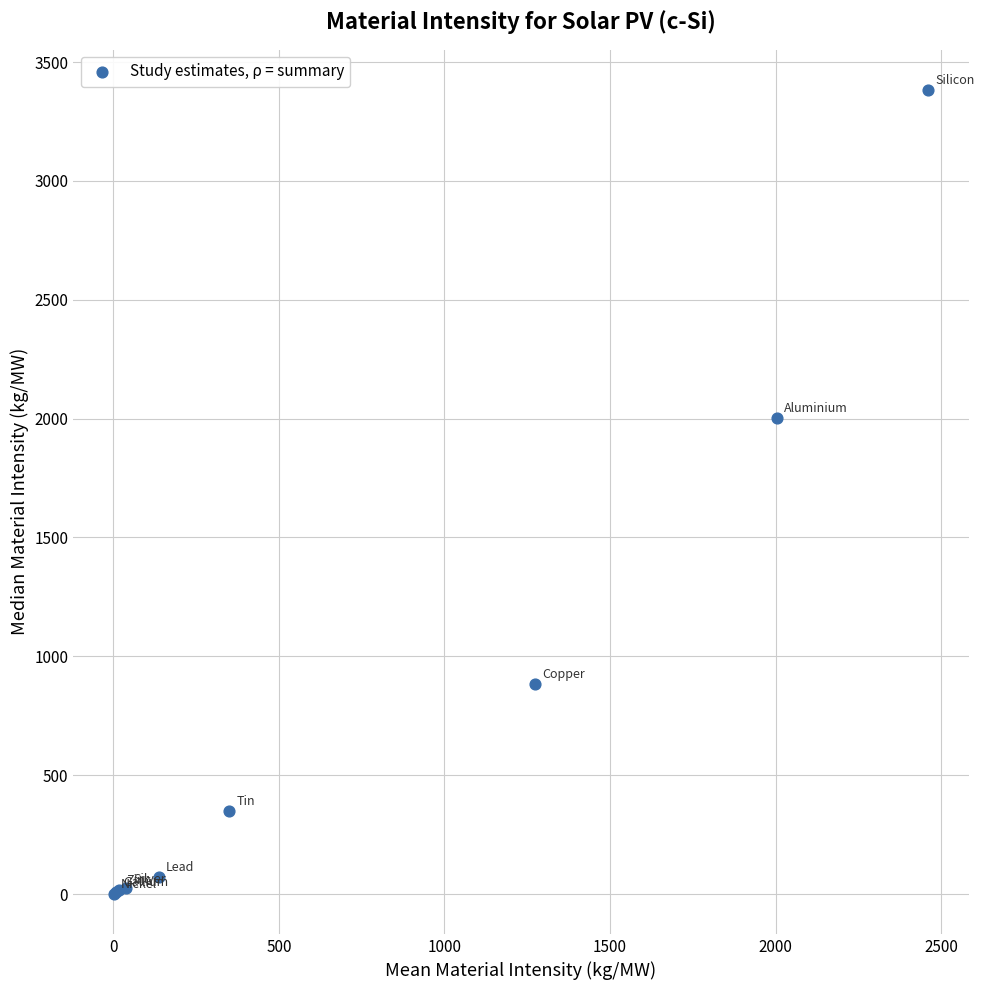

What Y value in the scatter plot is closest to 1692?

2003.8